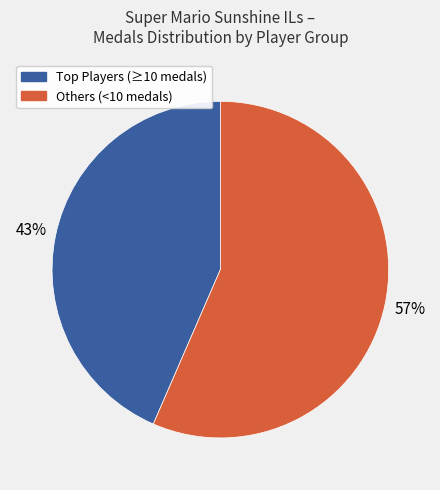

To the nearest percent, what portion does Others (<10 medals) represent?

57%